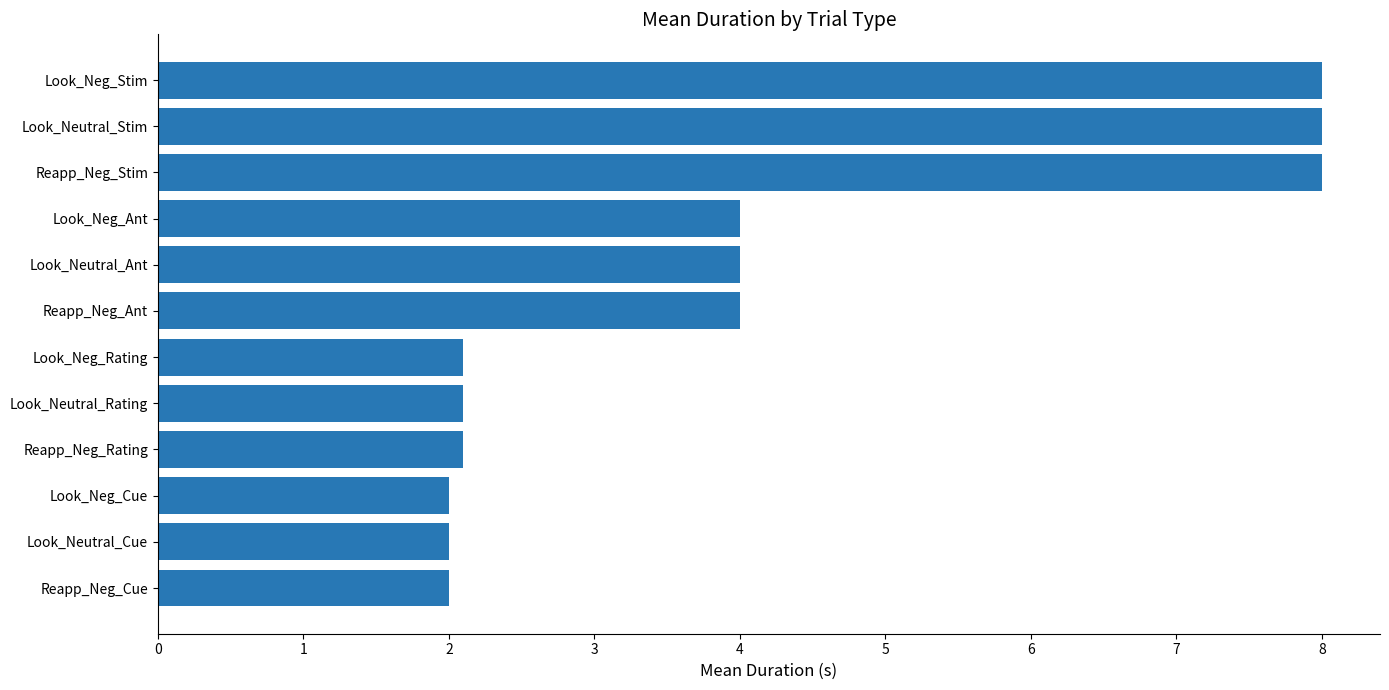

Reading bottom to top, list all the values displayed in this chart.

Reapp_Neg_Cue=2.0	Look_Neutral_Cue=2.0	Look_Neg_Cue=2.0	Reapp_Neg_Rating=2.1	Look_Neutral_Rating=2.1	Look_Neg_Rating=2.1	Reapp_Neg_Ant=4.0	Look_Neutral_Ant=4.0	Look_Neg_Ant=4.0	Reapp_Neg_Stim=8.0	Look_Neutral_Stim=8.0	Look_Neg_Stim=8.0